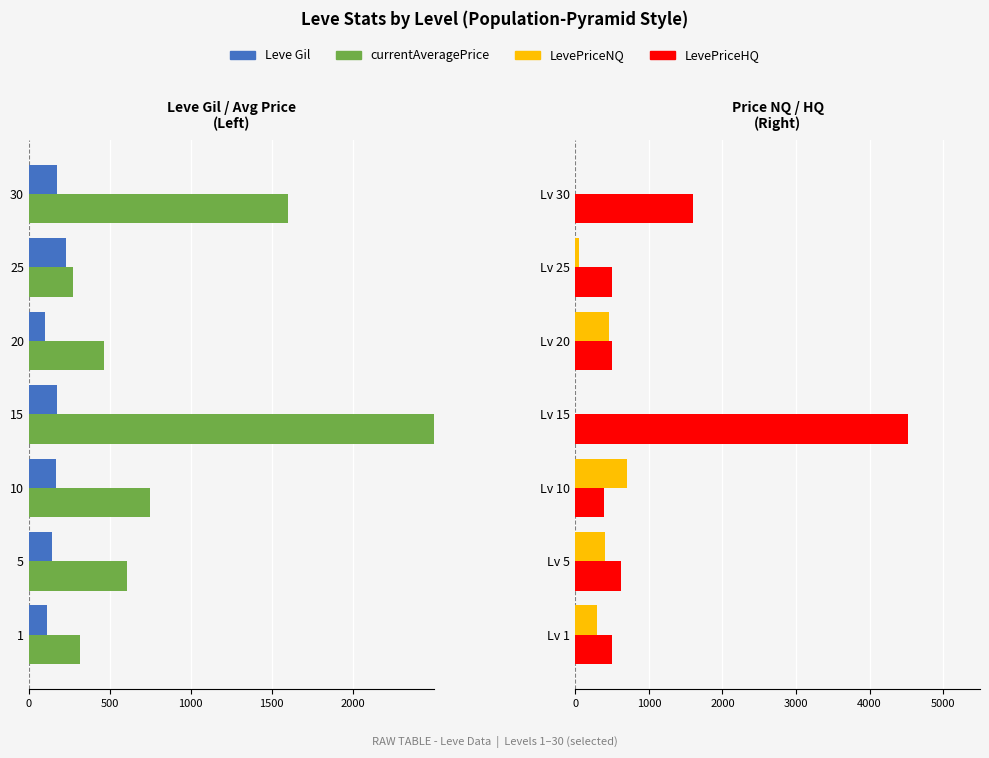

The LevePriceNQ series shows 70.2 at Lv 1. True or false?

False